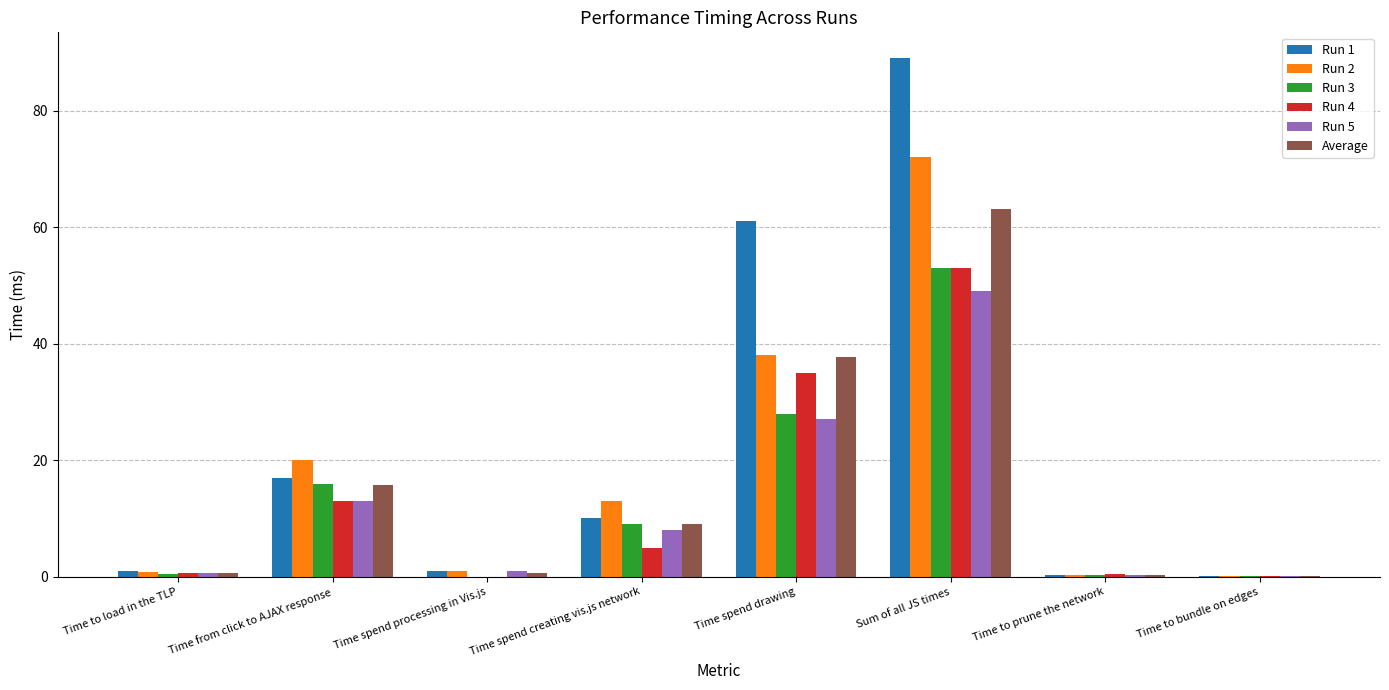

Which category has the highest value in the Run 2 series?

Sum of all JS times